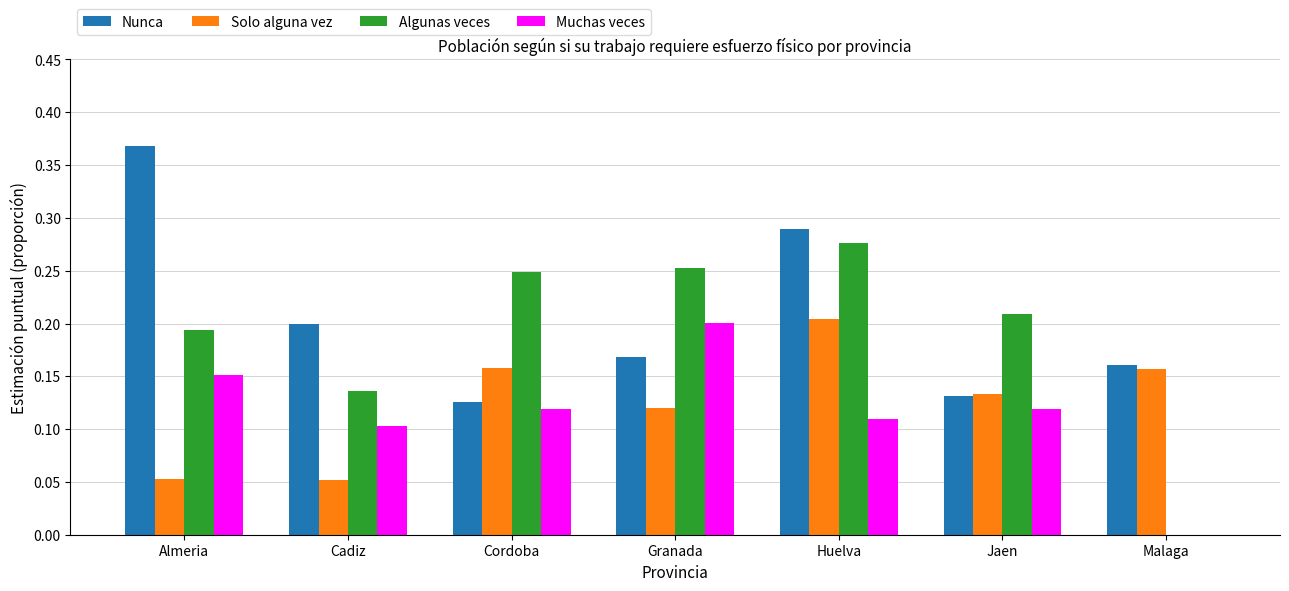

How many groups of bars are there?

7